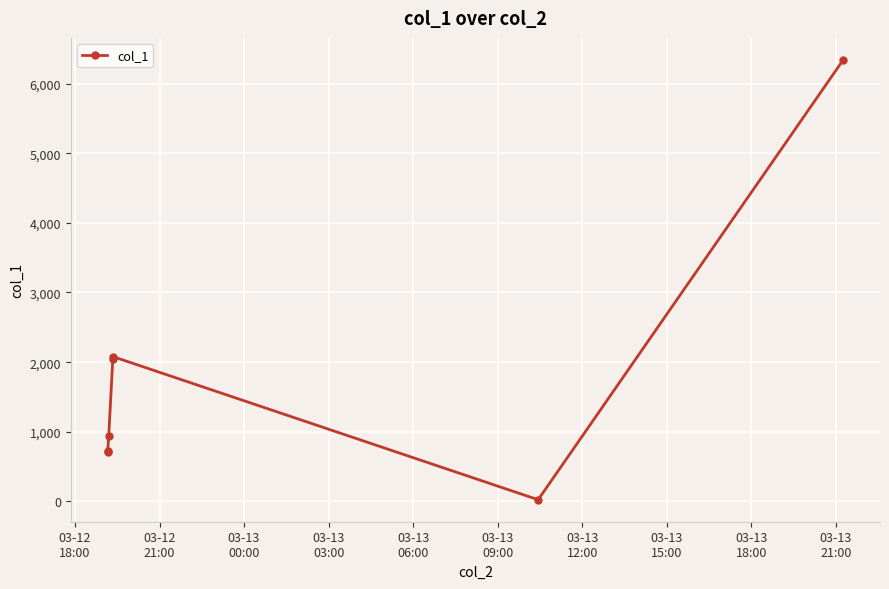

What is the value of the 7th point from the left?

6339.4